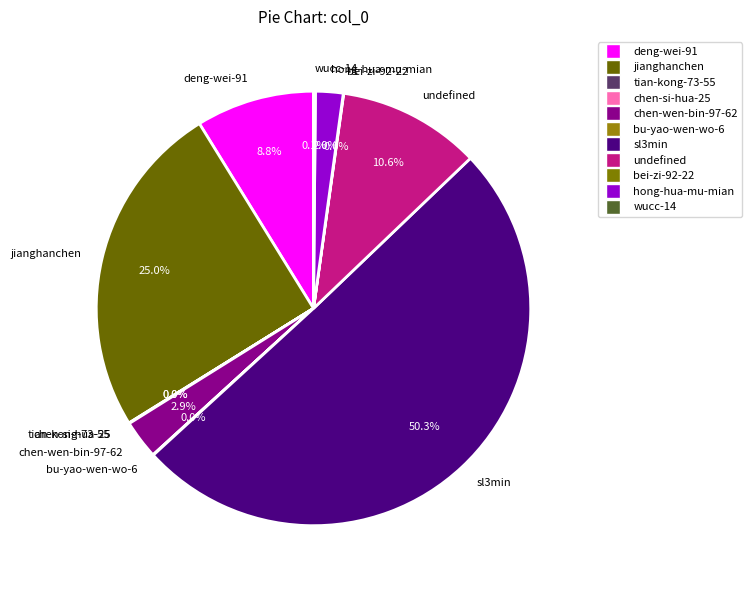

Which category accounts for the majority?

sl3min